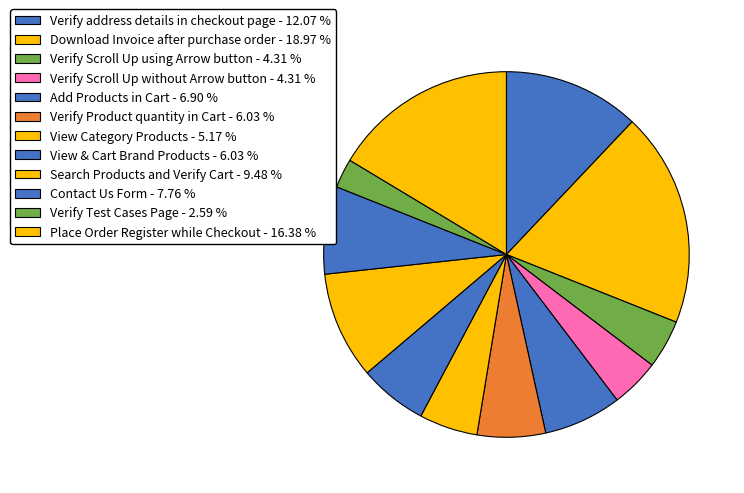

Does Verify address details in checkout page account for over 50% of the chart?

No